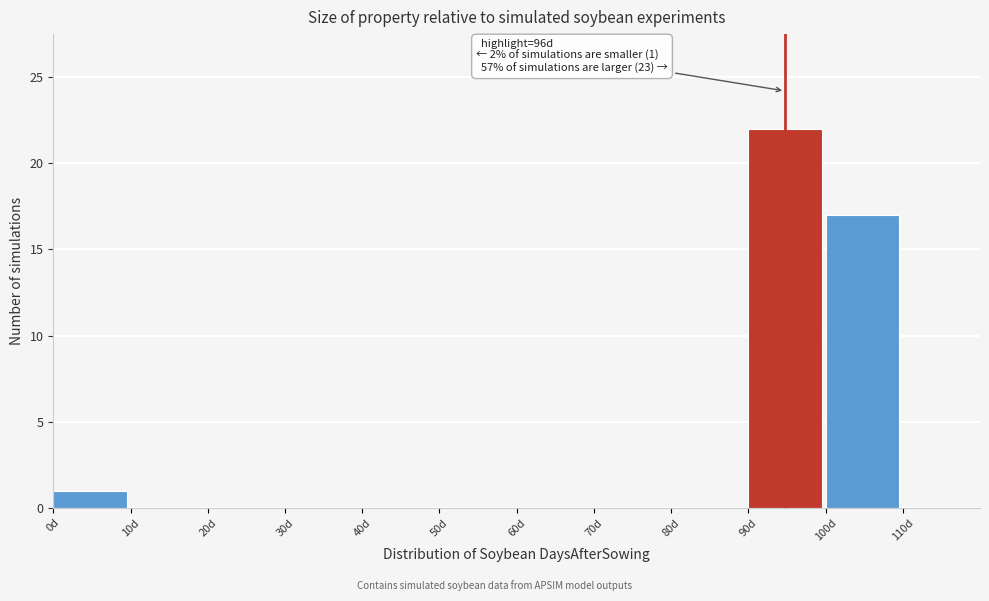

Over which range of the x-axis is the bar tallest?

90 to 100